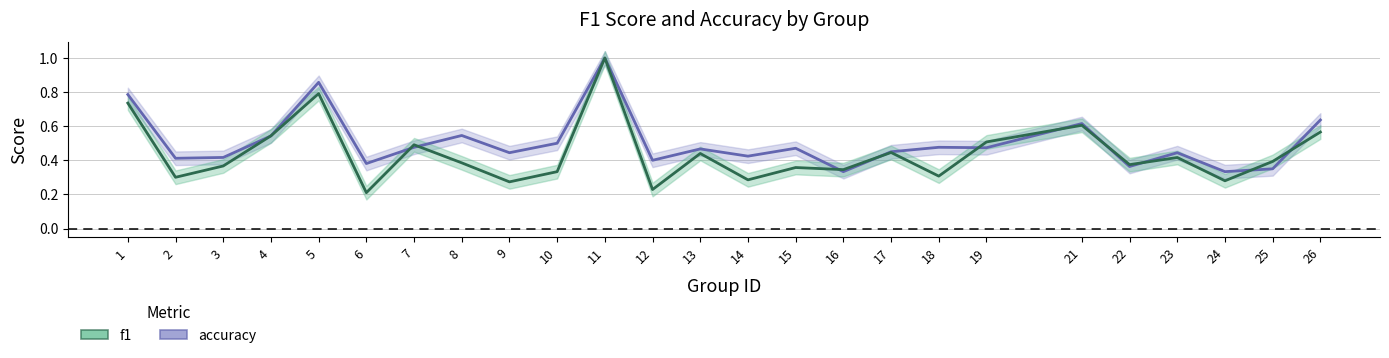

What is the difference between the second highest and second lowest values in the accuracy series?

0.5